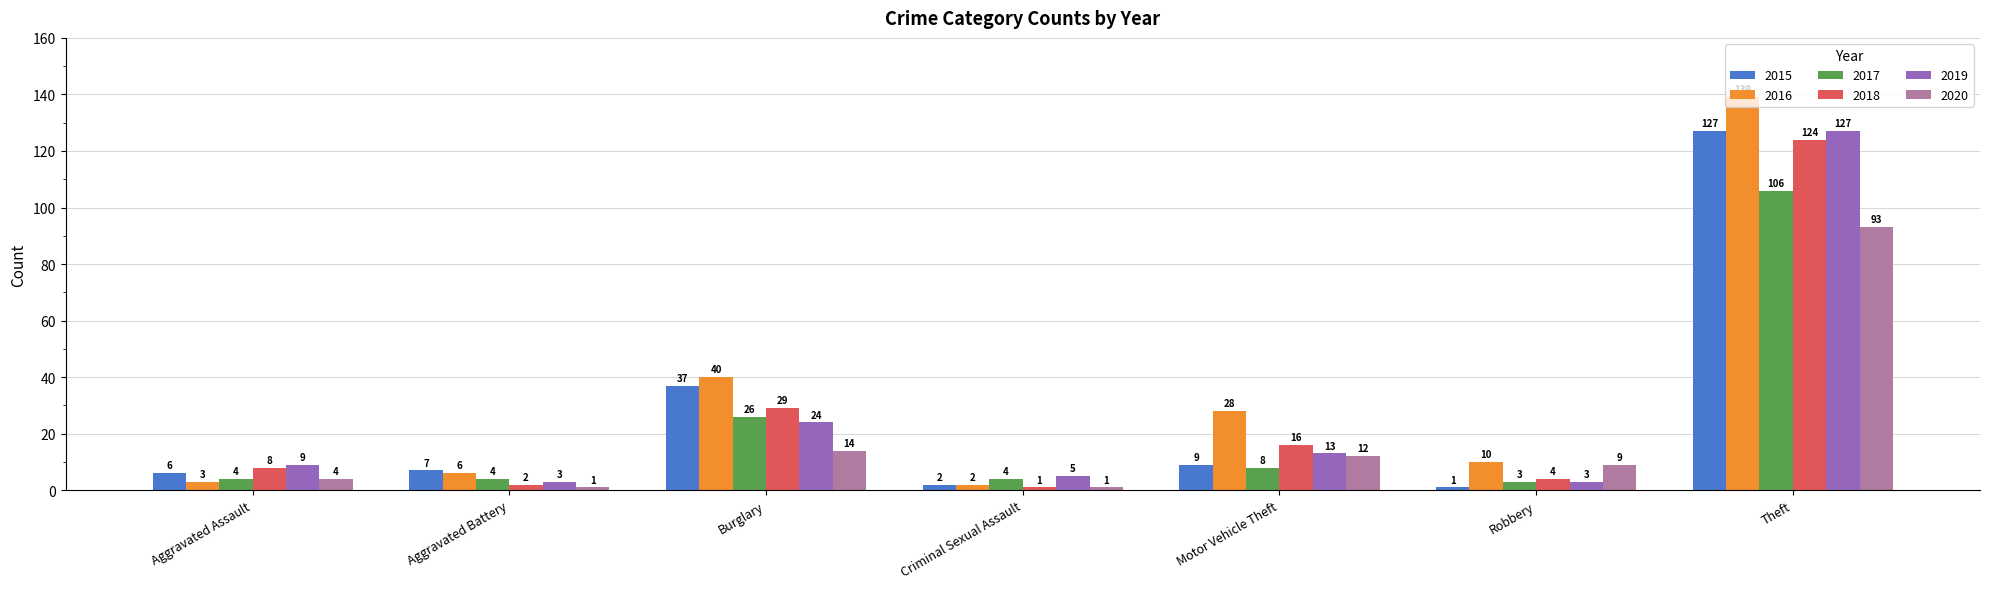

Is the value of 2016 at Aggravated Assault greater than the value of 2018 at Theft?

No